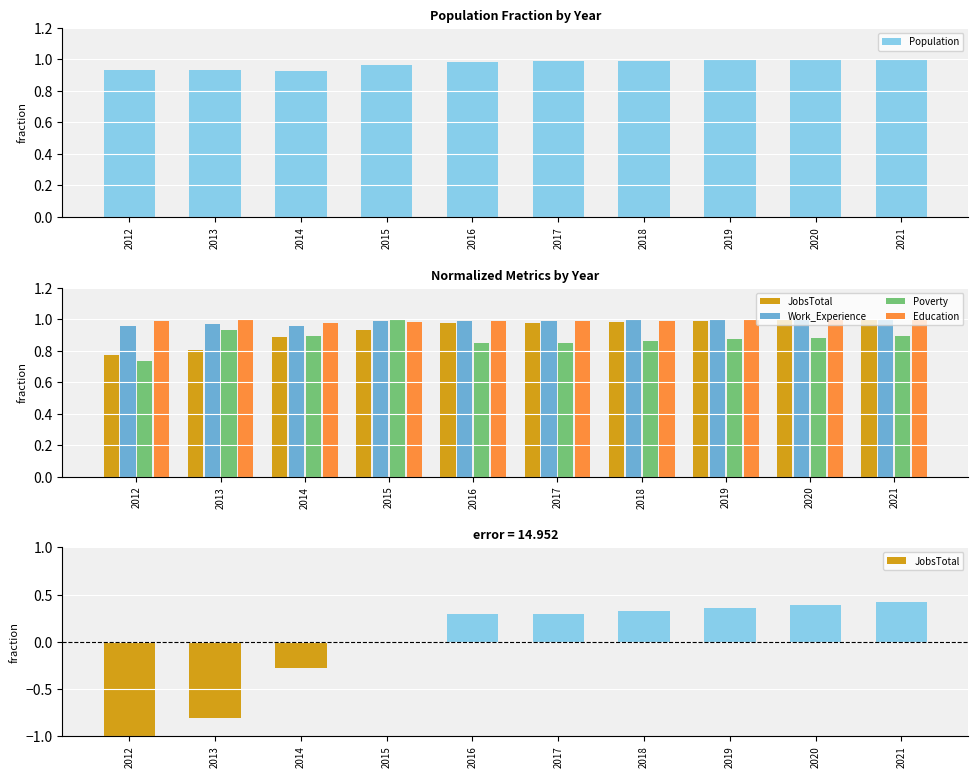

Reading right to left, transcribe all the data shown in this chart.

Population: 1.0	1.0	1.0	1.0	1.0	1.0	1.0	0.9	0.9	0.9
JobsTotal: 0.4	0.4	0.4	0.3	0.3	0.3	-0.0	-0.3	-0.8	-1.0
Work_Experience: 1.0	1.0	1.0	1.0	1.0	1.0	1.0	1.0	1.0	1.0
Poverty: 0.9	0.9	0.9	0.9	0.8	0.8	1.0	0.9	0.9	0.7
Education: 1.0	1.0	1.0	1.0	1.0	1.0	1.0	1.0	1.0	1.0